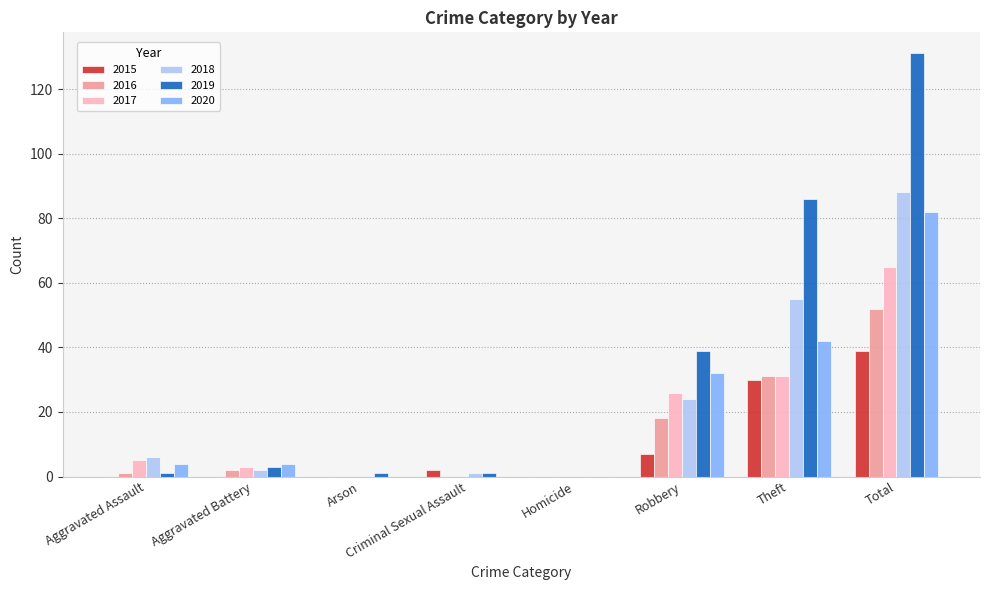

Reading right to left, transcribe all the data shown in this chart.

2015: Total=39	Theft=30	Robbery=7	Homicide=0	Criminal Sexual Assault=2	Arson=0	Aggravated Battery=0	Aggravated Assault=0
2016: Total=52	Theft=31	Robbery=18	Homicide=0	Criminal Sexual Assault=0	Arson=0	Aggravated Battery=2	Aggravated Assault=1
2017: Total=65	Theft=31	Robbery=26	Homicide=0	Criminal Sexual Assault=0	Arson=0	Aggravated Battery=3	Aggravated Assault=5
2018: Total=88	Theft=55	Robbery=24	Homicide=0	Criminal Sexual Assault=1	Arson=0	Aggravated Battery=2	Aggravated Assault=6
2019: Total=131	Theft=86	Robbery=39	Homicide=0	Criminal Sexual Assault=1	Arson=1	Aggravated Battery=3	Aggravated Assault=1
2020: Total=82	Theft=42	Robbery=32	Homicide=0	Criminal Sexual Assault=0	Arson=0	Aggravated Battery=4	Aggravated Assault=4